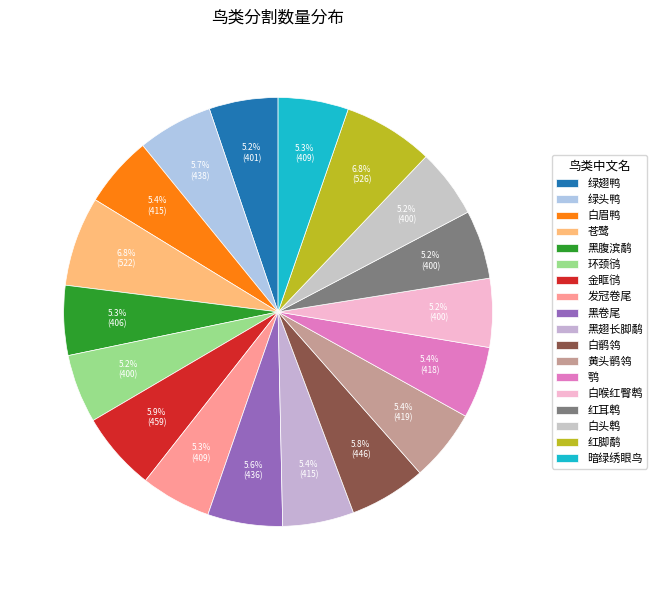

Is there any slice that represents more than half of the pie?

No